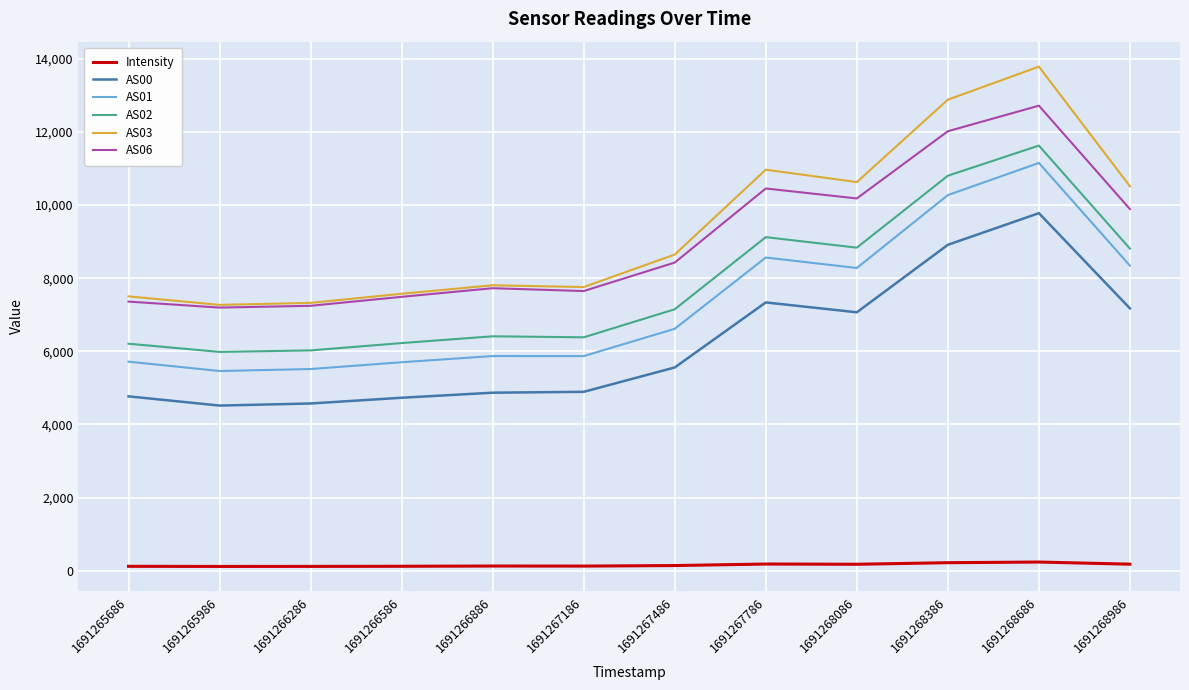

At which category is the sum across all series the highest?

1691268686